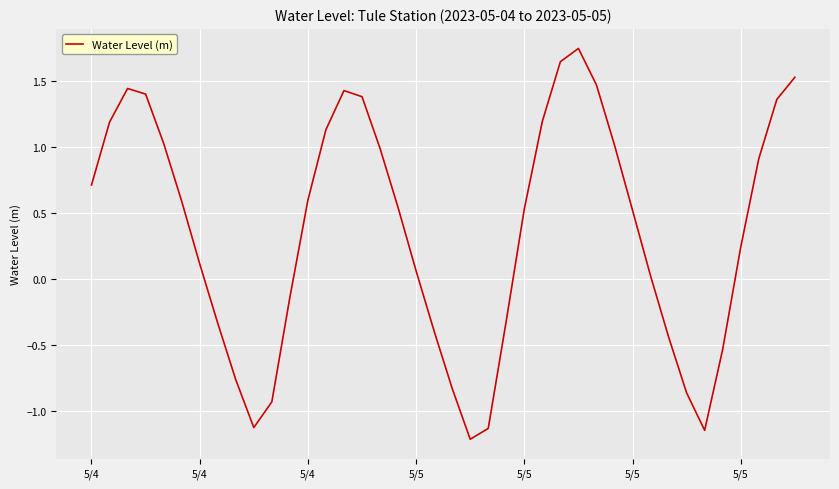

What is the difference between the maximum and minimum values?

3.0